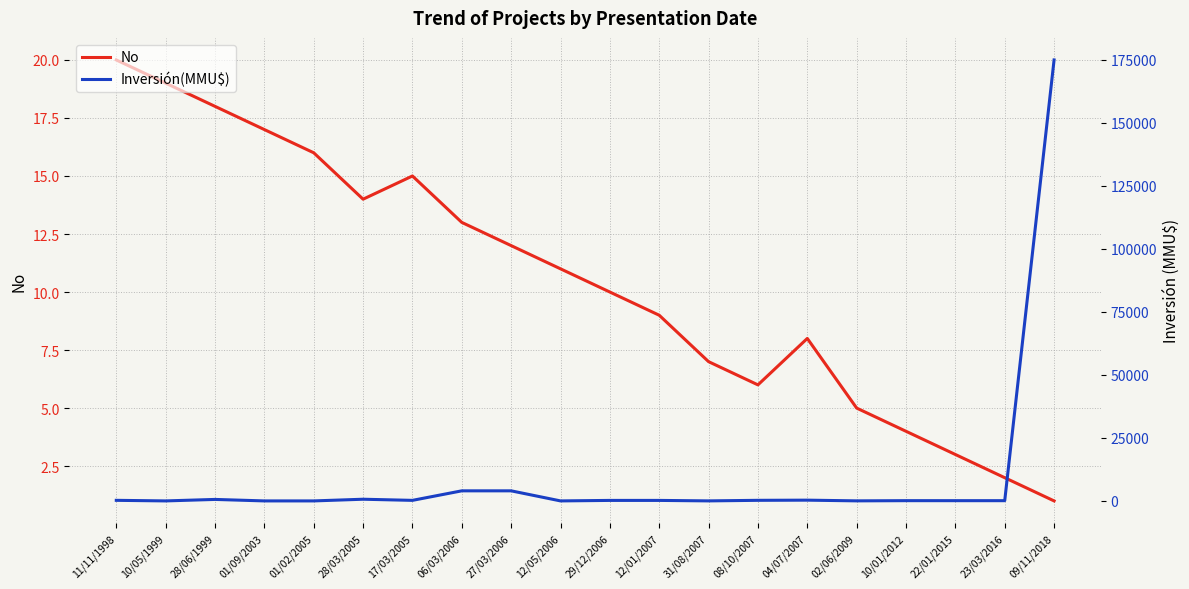

Where is the first local minimum for Inversión(MMU$)?

10/05/1999